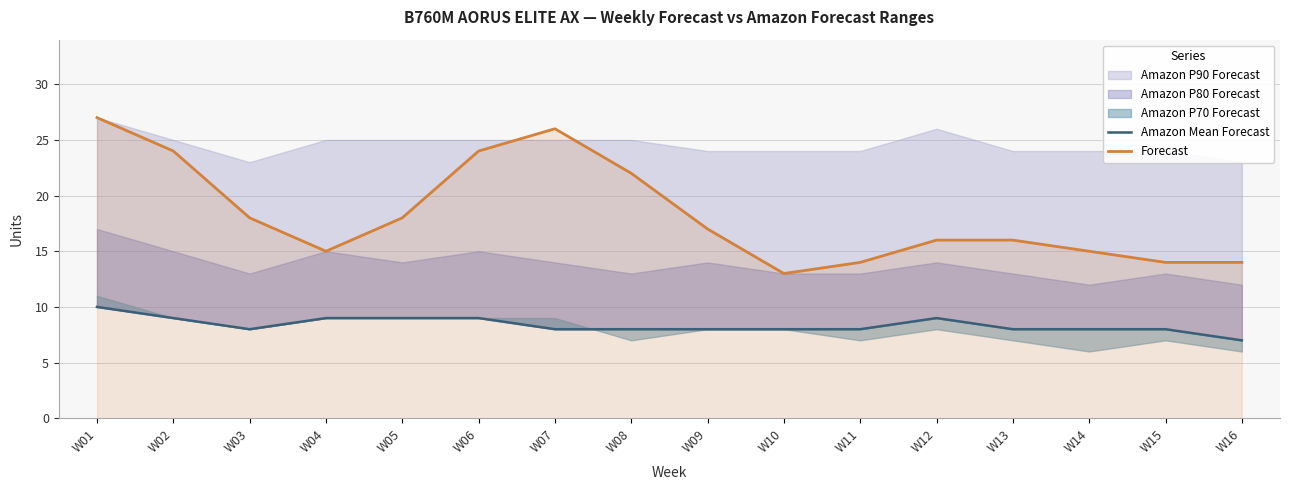

The Forecast series shows 24 at W02. True or false?

True